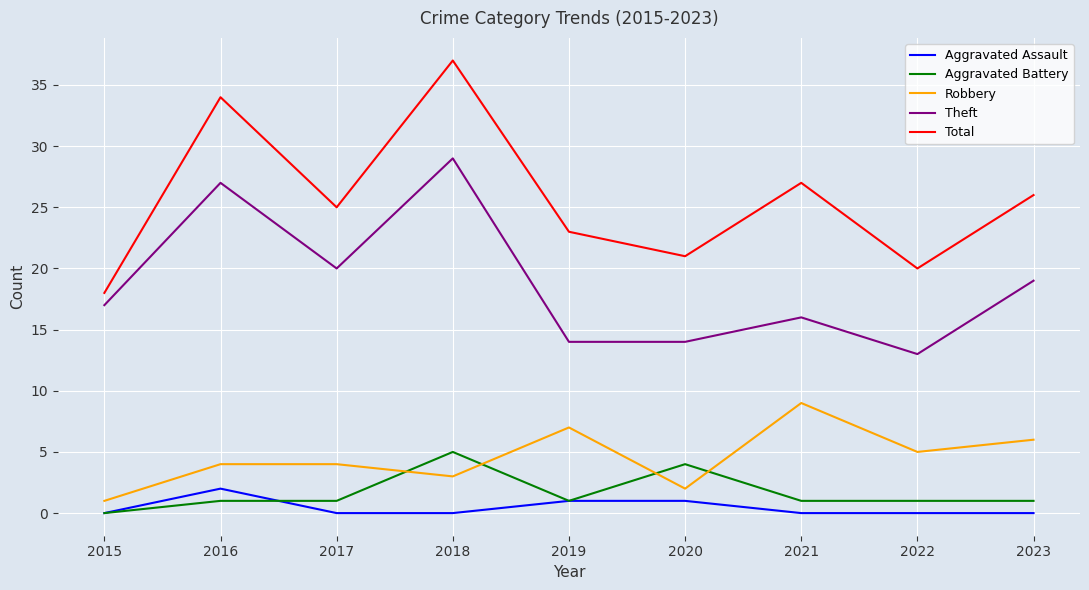

True or false: Total has a value of 45 at 2021.

False